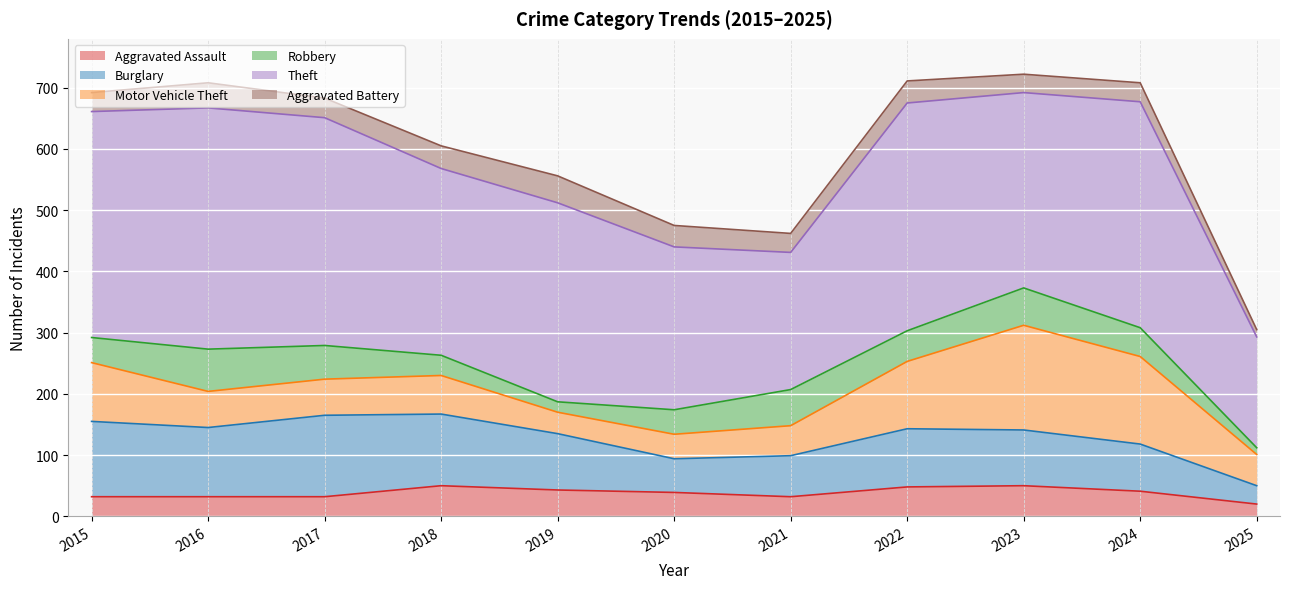

What is the value of the Motor Vehicle Theft point at the 8th from the left?

110